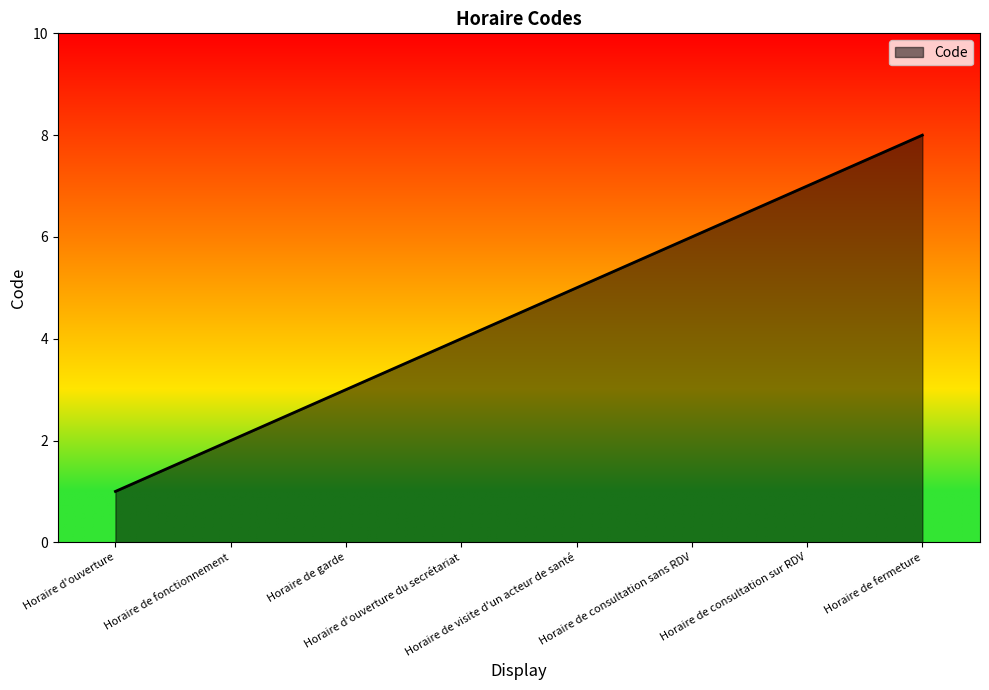

Count the values in the range 3 to 7.

5